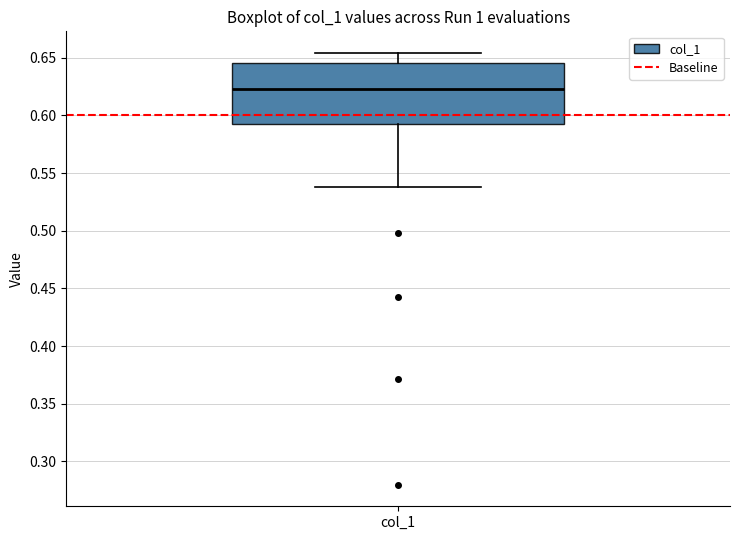

Where does the median line of the box for col_1 sit on the y-axis? The values are not printed on the chart, so give them approximately, as read against the axis.

0.625